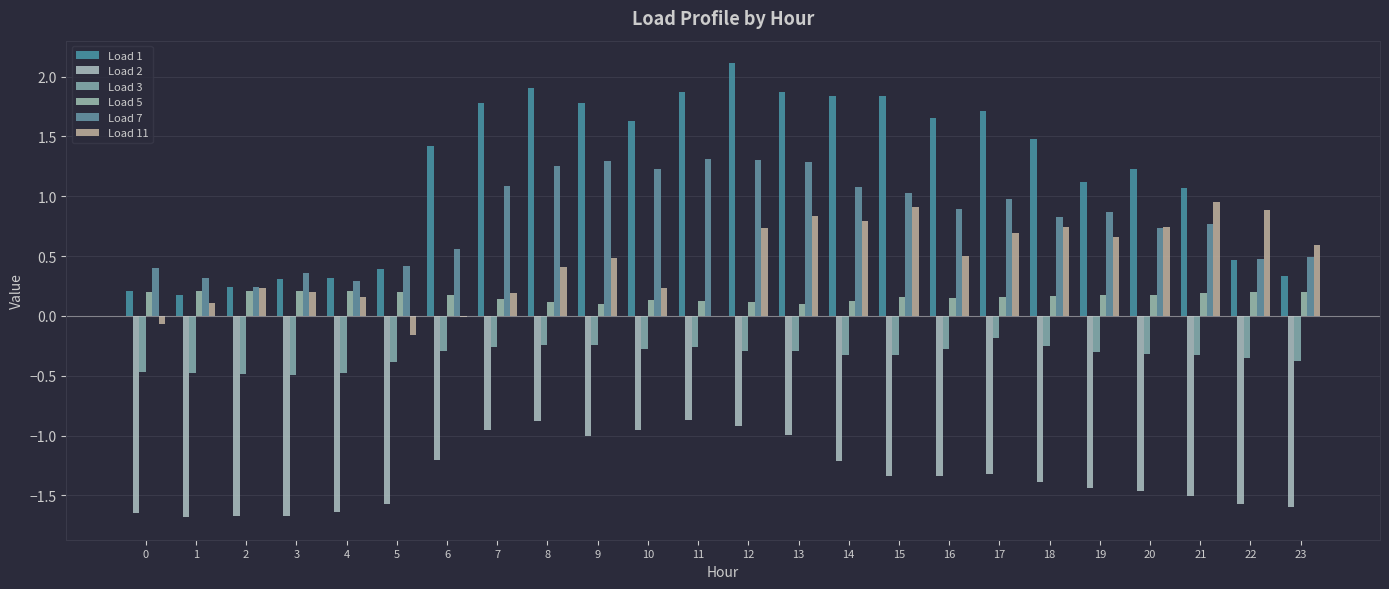

Count the number of categories in the chart.

24